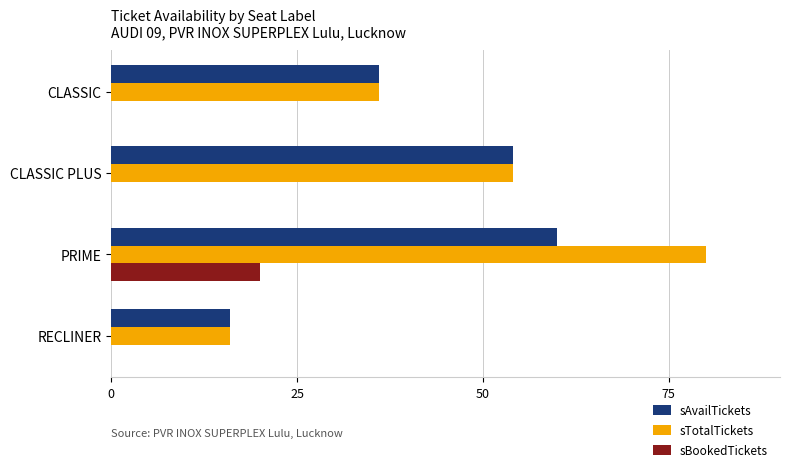

True or false: sTotalTickets has a value of 35 at PRIME.

False